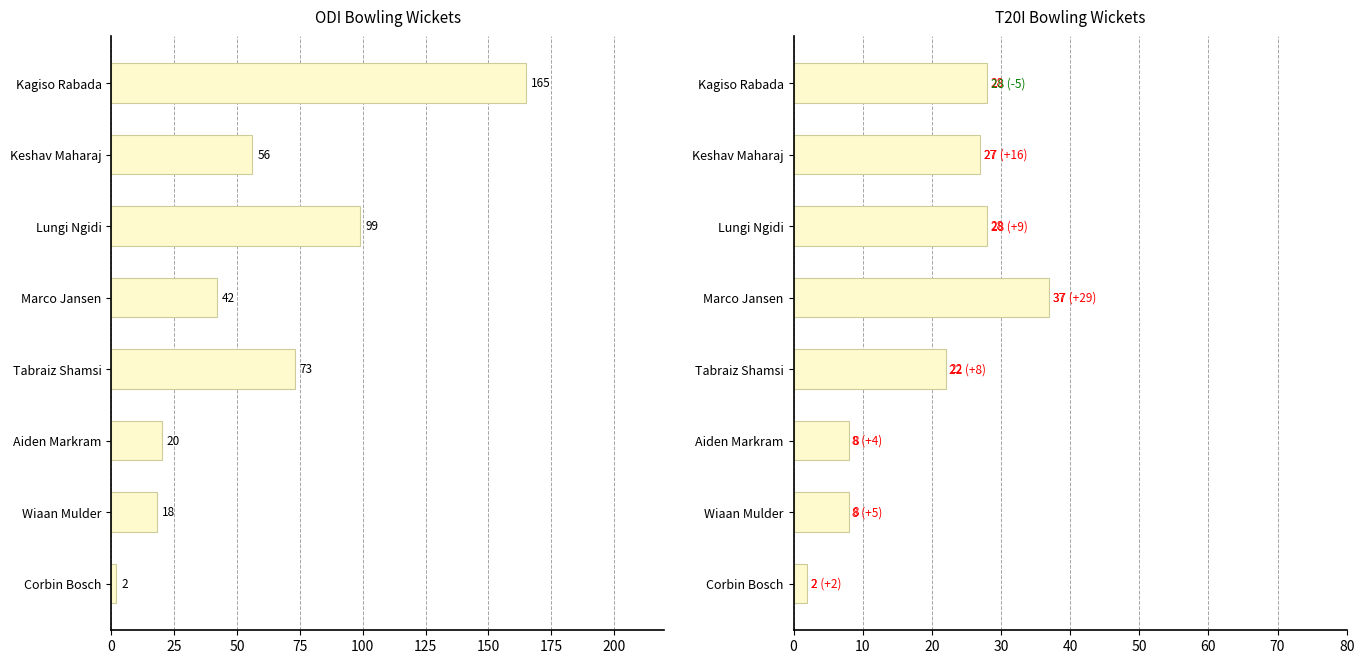

List the series in order of their overall mean, lowest first.

T20I Wickets, ODI Wickets